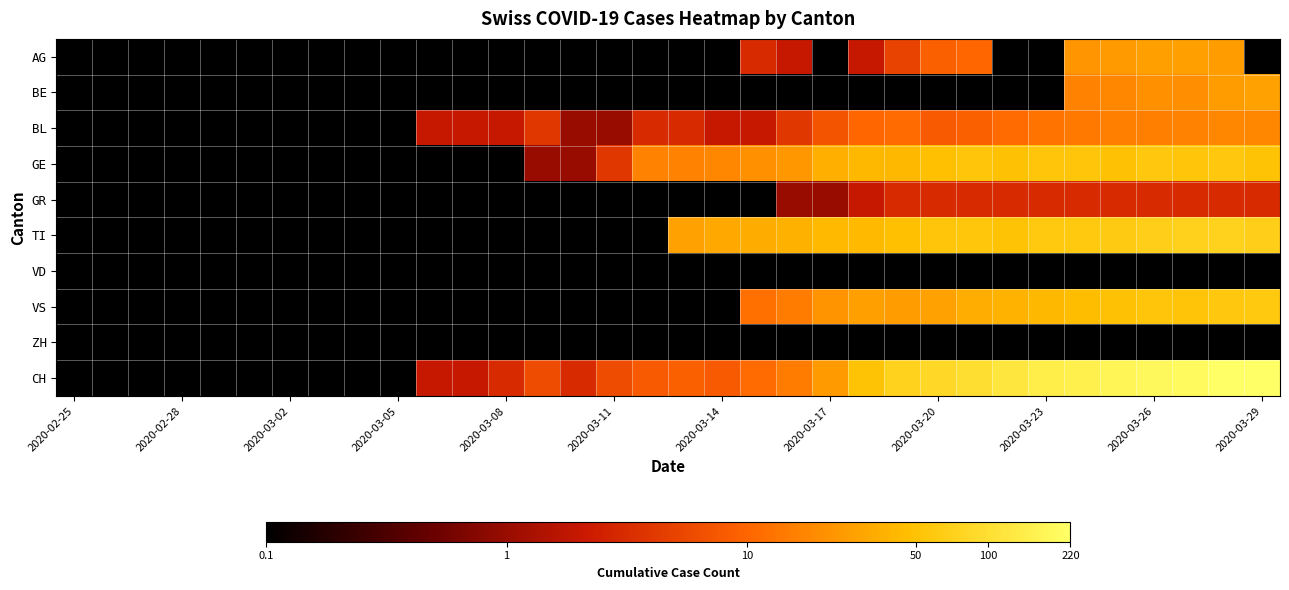

Which series has the widest spread of values?

CH